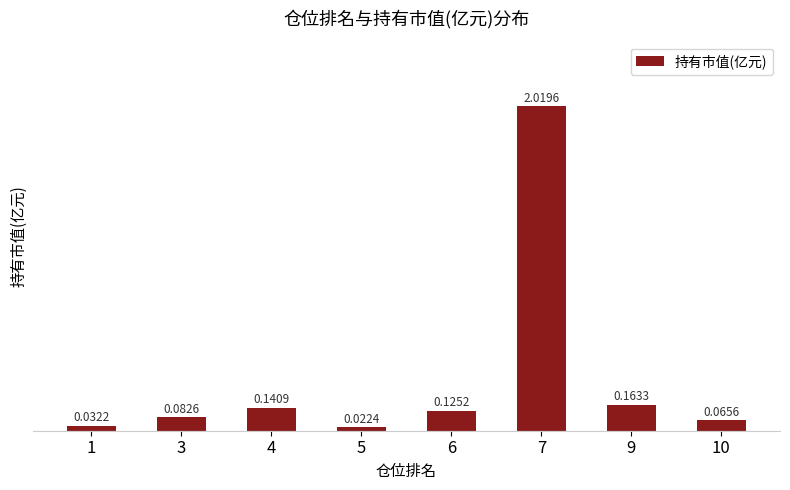

Where is the data nearest to the value 1?

9